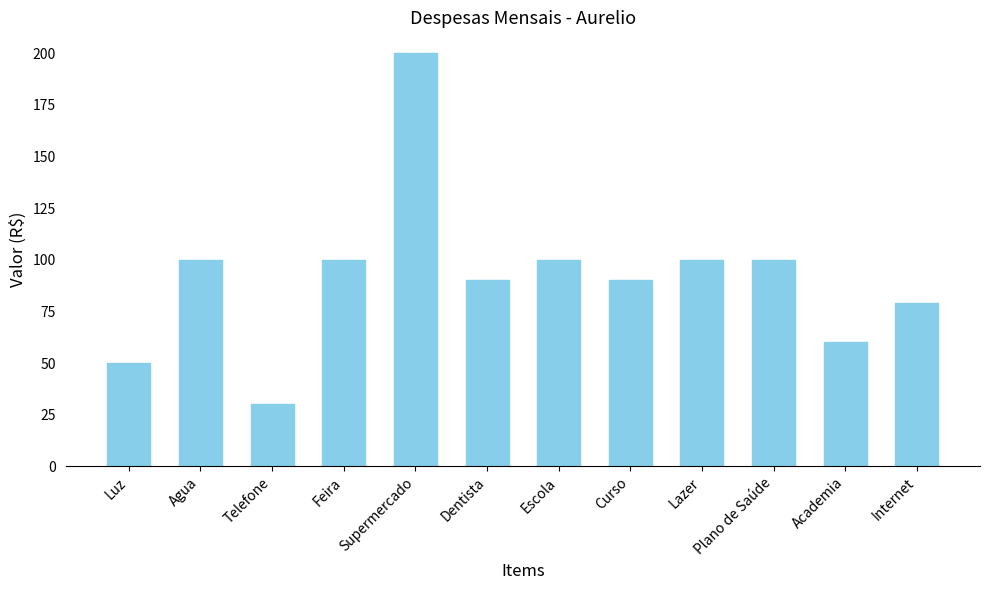

Which has a higher value, Curso or Supermercado?

Supermercado